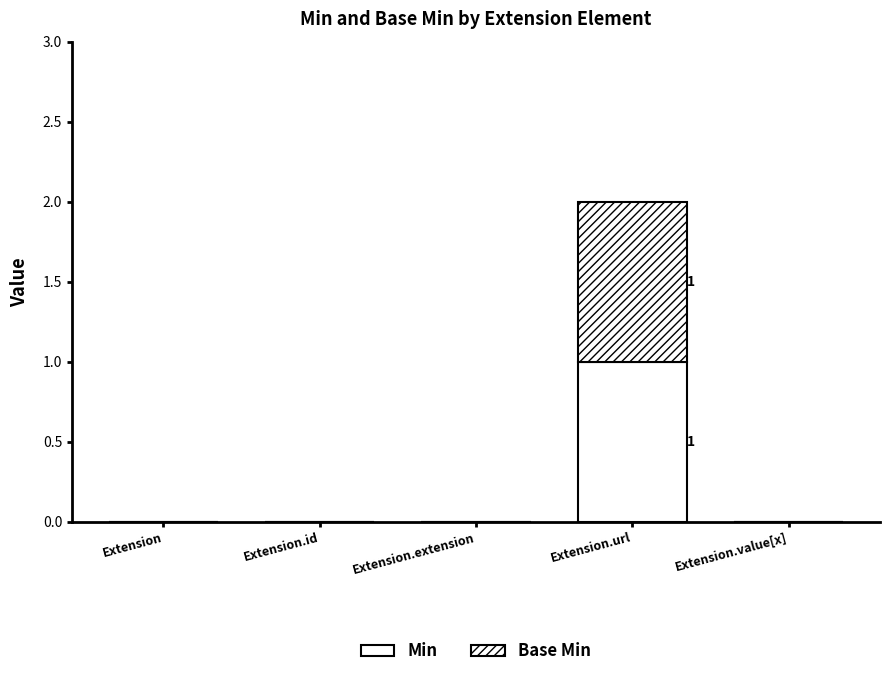

Count the number of data series in this chart.

2